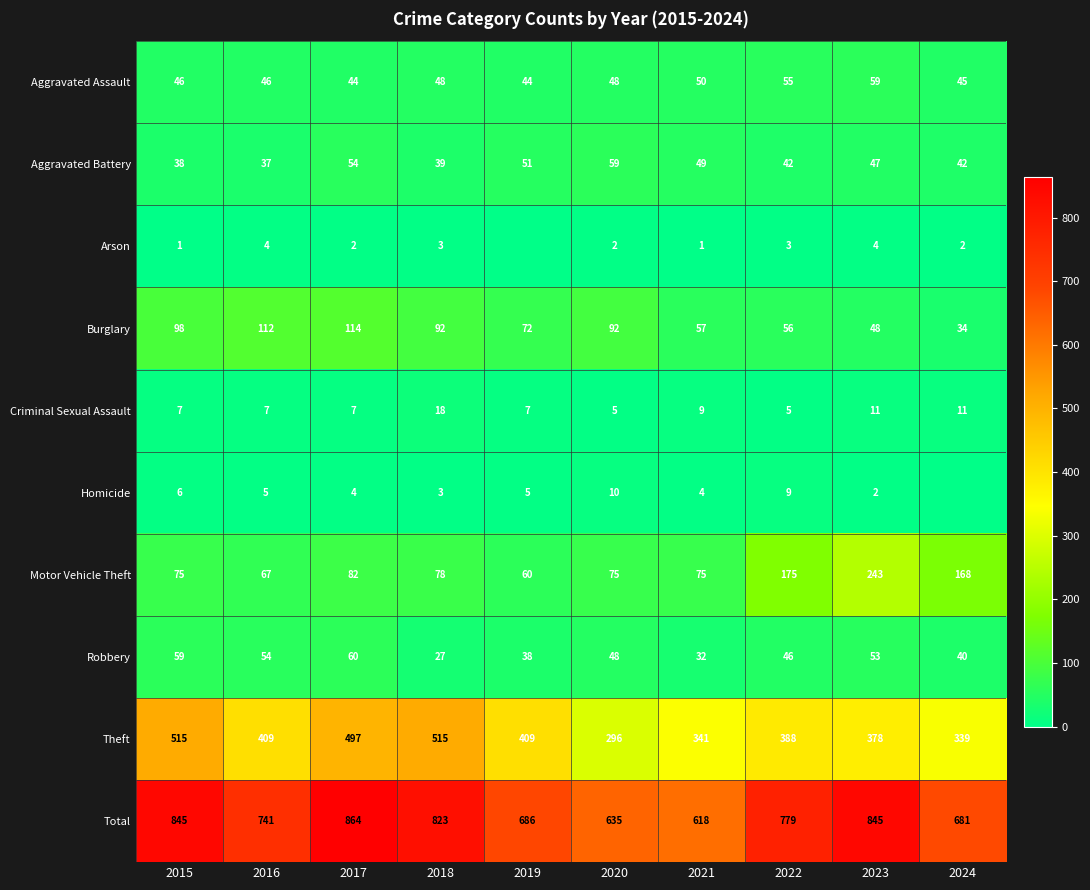

What is the difference between the maximum and minimum values in the Total series?

246